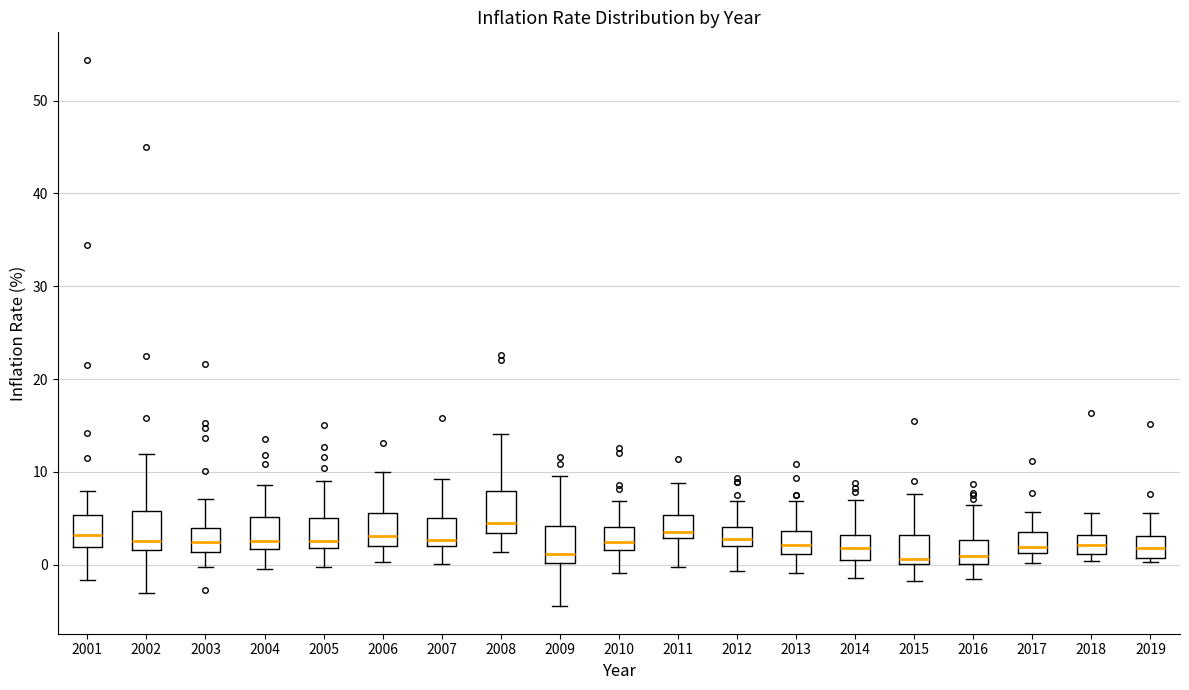

Reading left to right, read every box against the y-axis: the position of its median line, the range the box covers, and the ends of its whiskers. The values are not printed on the chart, so give them approximately, as read against the axis.

2001: median 3, box 2 to 5, whiskers -2 to 8
2002: median 3, box 2 to 6, whiskers -3 to 12
2003: median 2, box 1 to 4, whiskers 0 to 7
2004: median 3, box 2 to 5, whiskers 0 to 9
2005: median 3, box 2 to 5, whiskers 0 to 9
2006: median 3, box 2 to 6, whiskers 0 to 10
2007: median 3, box 2 to 5, whiskers 0 to 9
2008: median 5, box 3 to 8, whiskers 1 to 14
2009: median 1, box 0 to 4, whiskers -4 to 10
2010: median 2 (just above the box's lower edge), box 2 to 4, whiskers -1 to 7
2011: median 3 (just above the box's lower edge), box 3 to 5, whiskers 0 to 9
2012: median 3, box 2 to 4, whiskers -1 to 7
2013: median 2, box 1 to 4, whiskers -1 to 7
2014: median 2, box 1 to 3, whiskers -1 to 7
2015: median 1, box 0 to 3, whiskers -2 to 8
2016: median 1, box 0 to 3, whiskers -2 to 6
2017: median 2, box 1 to 4, whiskers 0 to 6
2018: median 2, box 1 to 3, whiskers 0 to 6
2019: median 2, box 1 to 3, whiskers 0 to 6